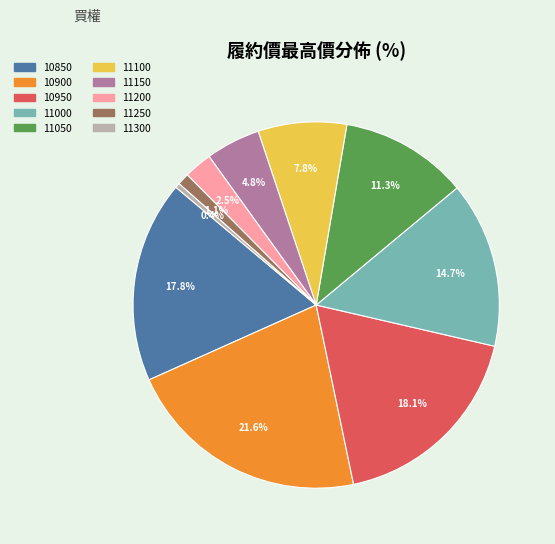

What portion of the pie excludes 11150?

95.2%